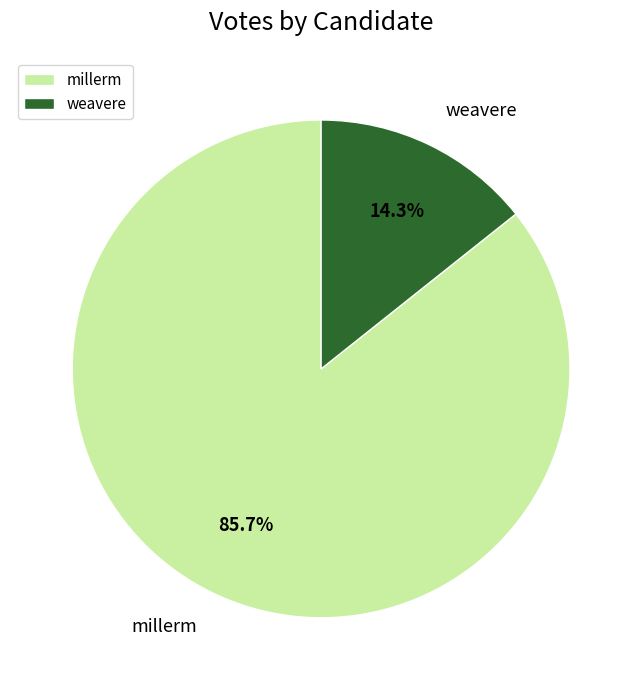

What is the total percentage of weavere and millerm?

100.0%